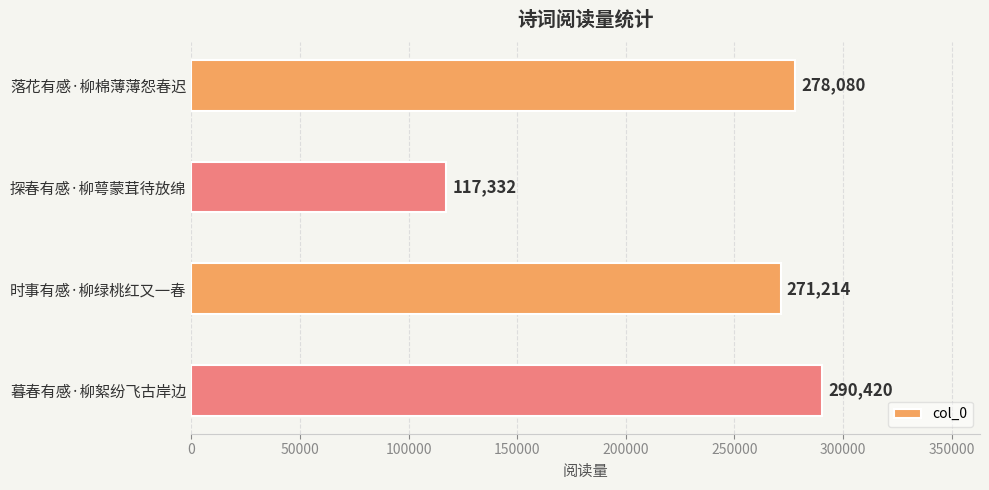

What is the difference between the maximum and minimum values?

173088